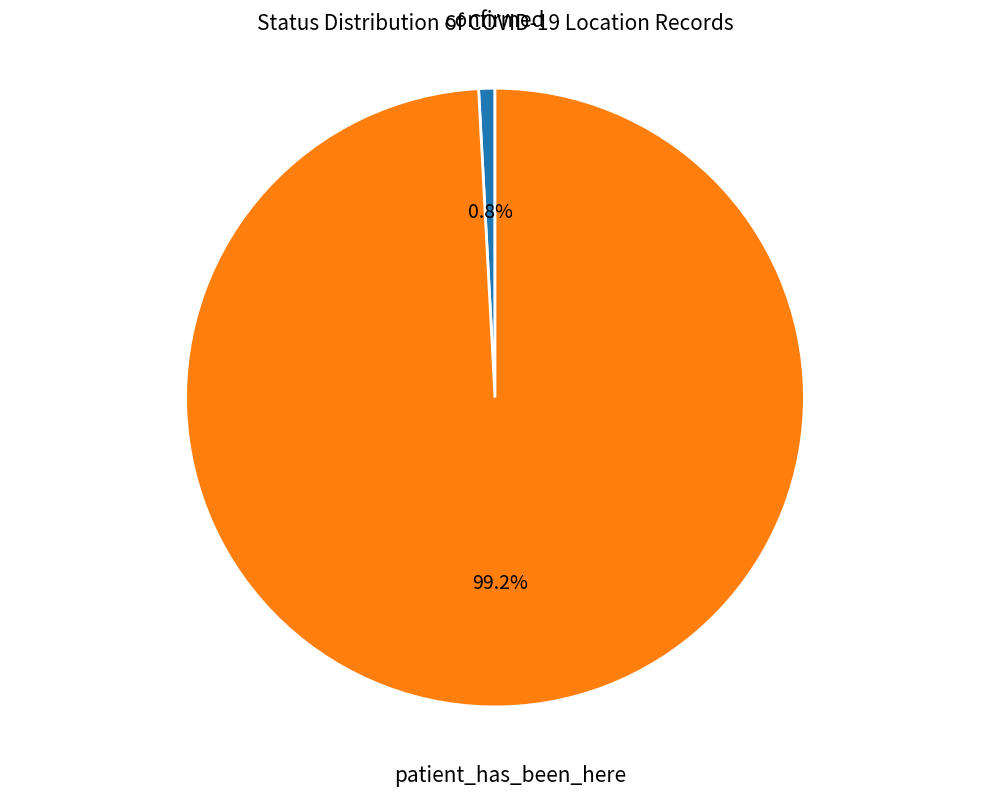

What is the largest slice in the pie chart?

patient_has_been_here